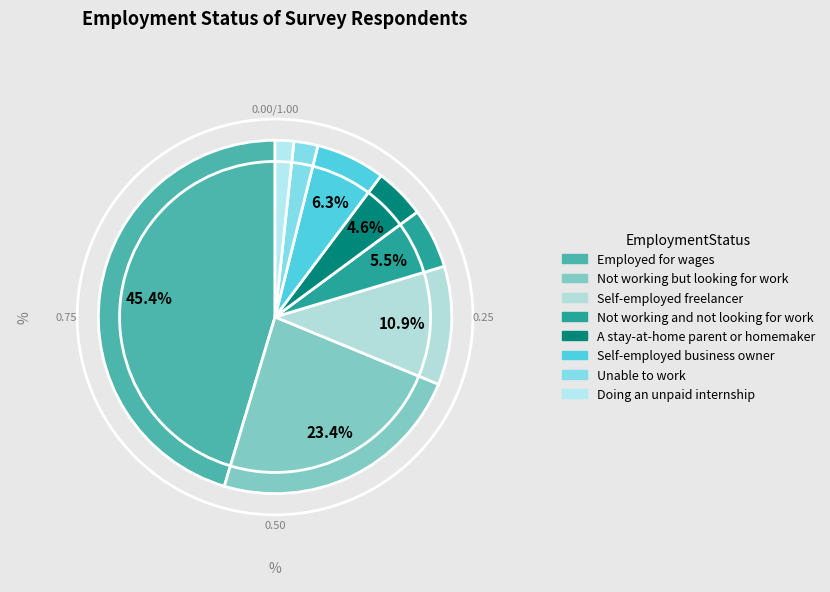

To the nearest percent, what is the difference between the largest and smallest slice percentages?

44%